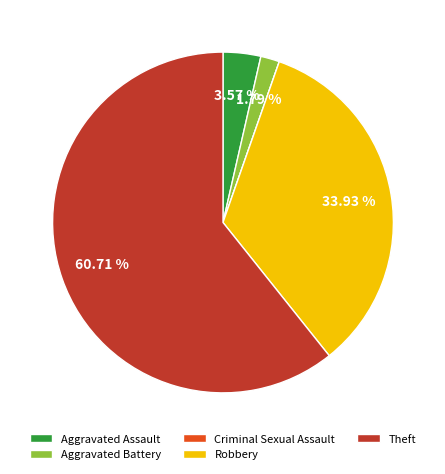

The Theft slice represents 49% of the pie. True or false?

False